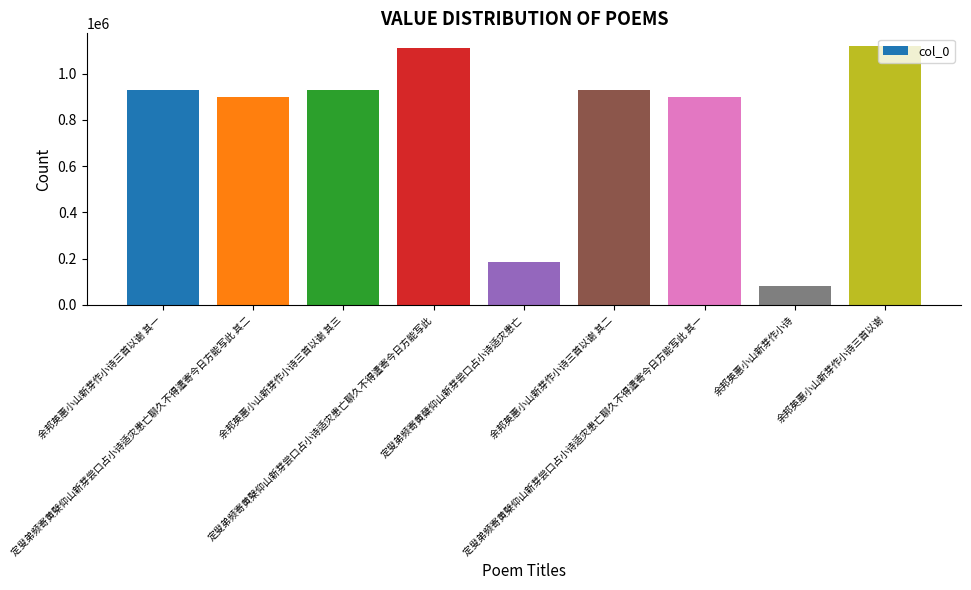

What is the difference between the second highest and second lowest values?

926634